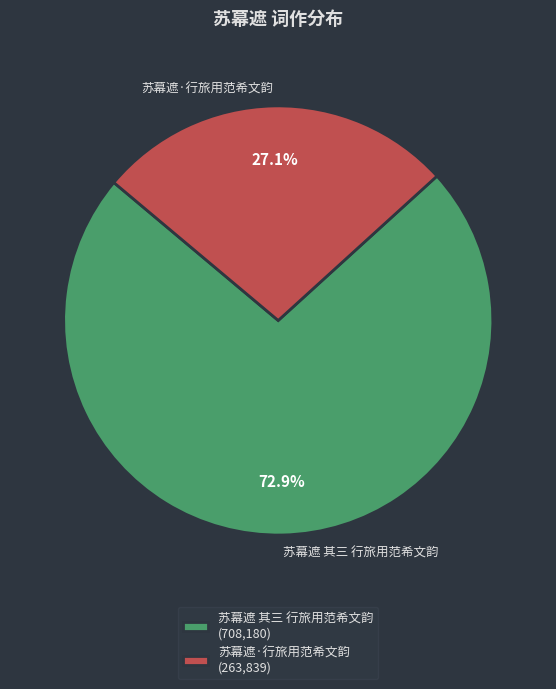

Which has a higher value, 苏幕遮·行旅用范希文韵 or 苏幕遮 其三 行旅用范希文韵?

苏幕遮 其三 行旅用范希文韵